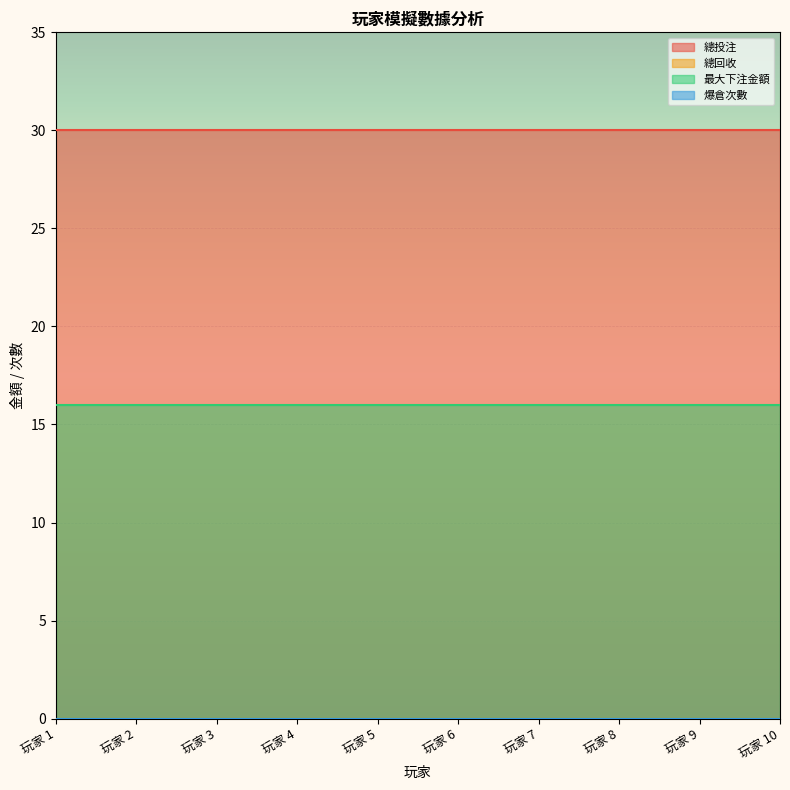

At which label is 爆倉次數 closest to 0?

玩家 1